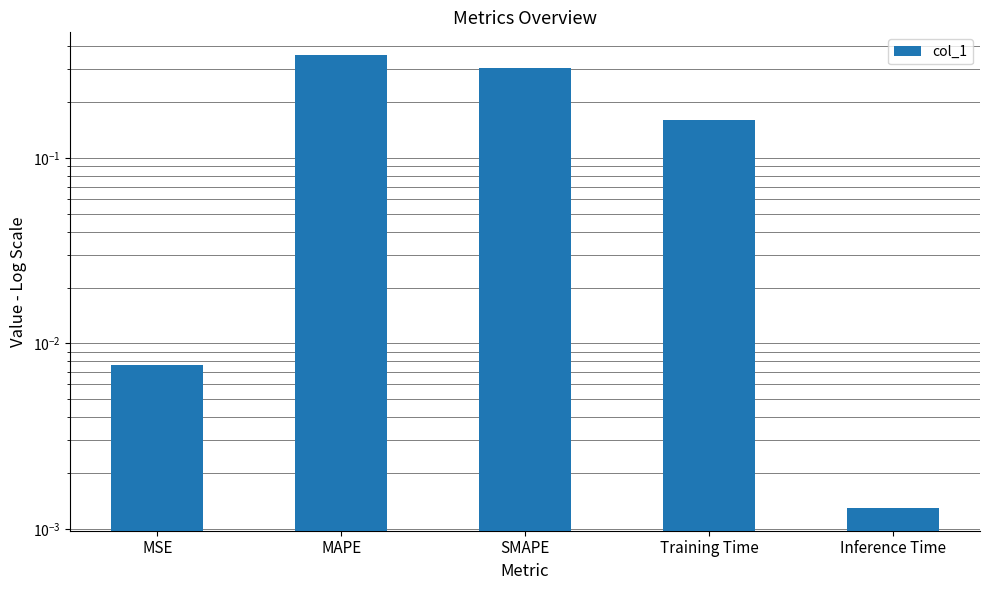

At which category does the chart reach its minimum across all series?

Inference Time